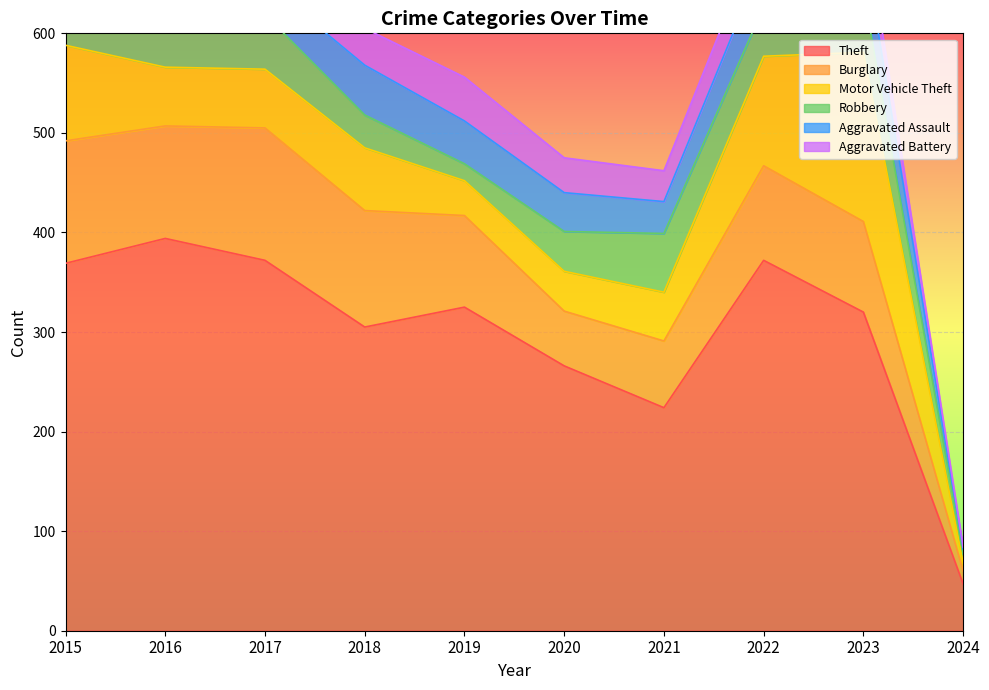

What are all the series names shown in the legend?

Theft, Burglary, Motor Vehicle Theft, Robbery, Aggravated Assault, Aggravated Battery